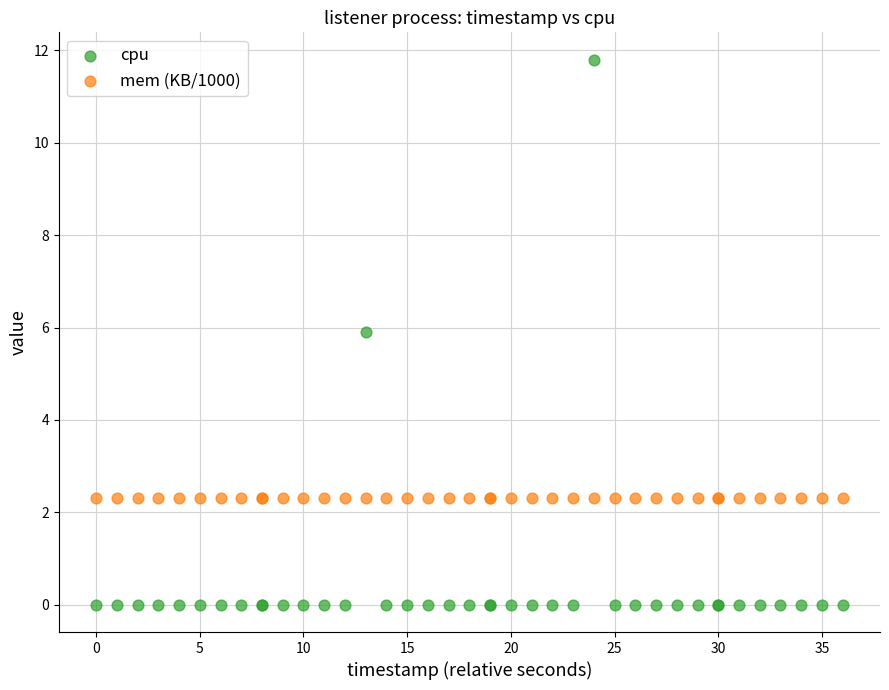

Across all series, what Y value is closest to 5?

5.9